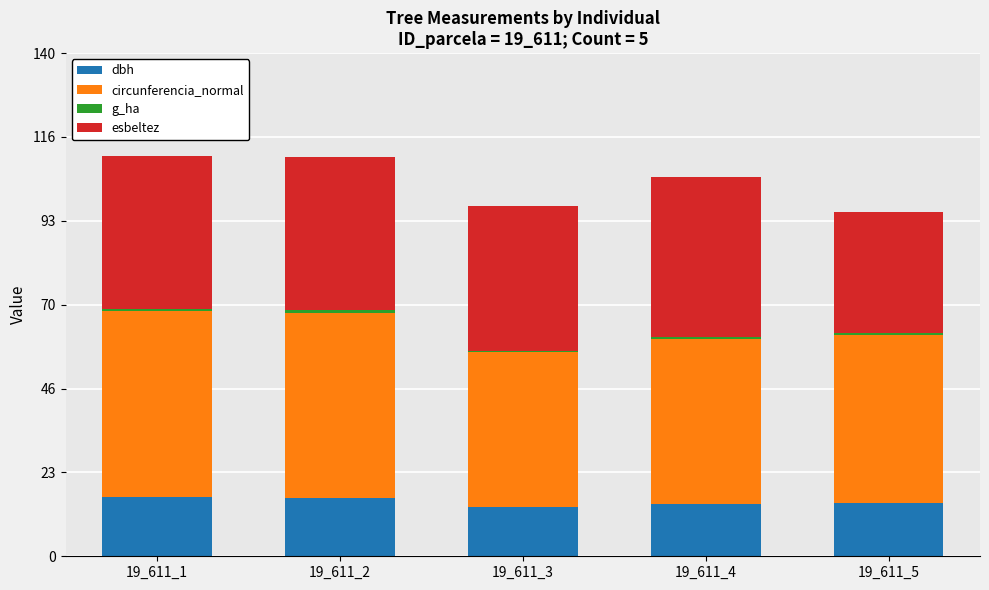

Count the number of categories in the chart.

5